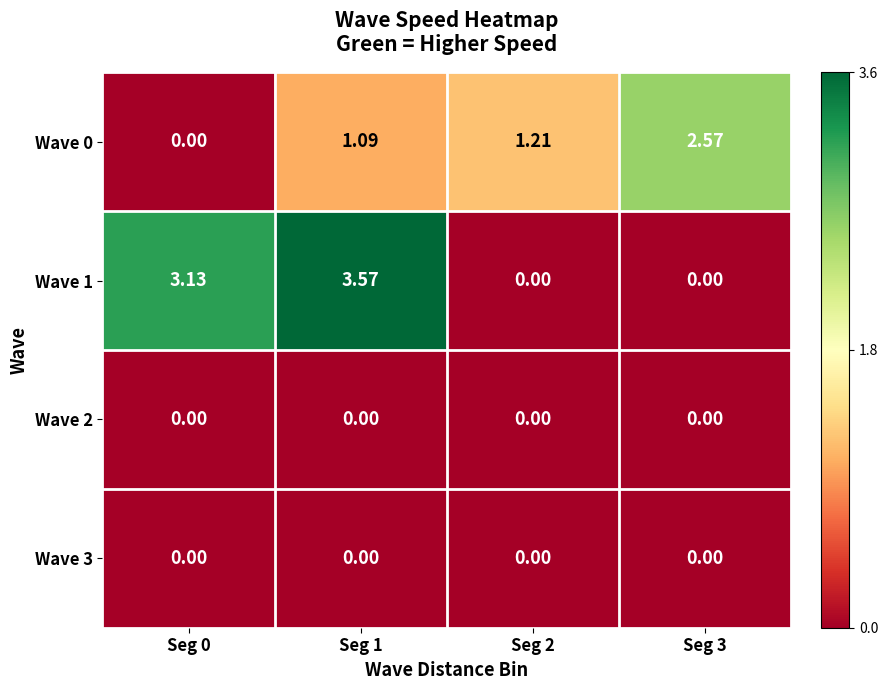

Is the value of Wave 0 at Seg 2 greater than the value of Wave 2 at Seg 3?

Yes